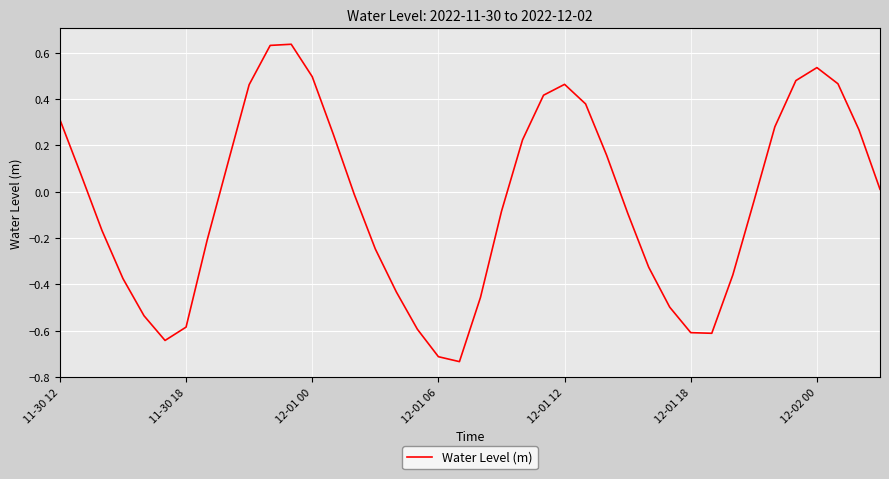

What is the difference between the maximum and minimum values?

1.4